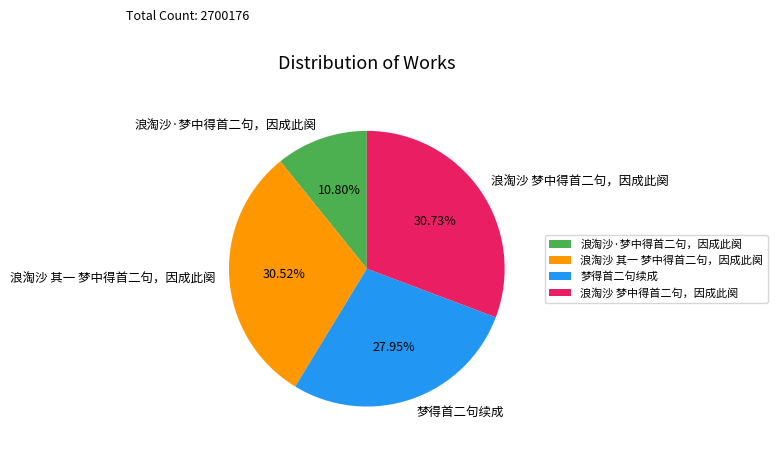

Between 浪淘沙·梦中得首二句，因成此阕 and 浪淘沙 梦中得首二句，因成此阕, which is larger?

浪淘沙 梦中得首二句，因成此阕